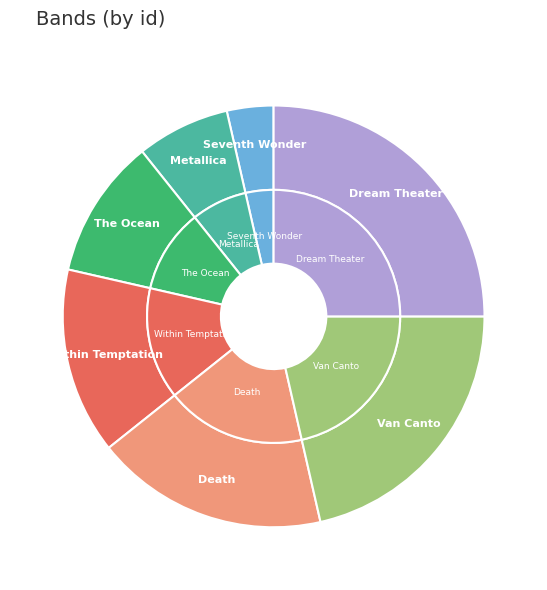

Is there a majority slice in this chart?

No